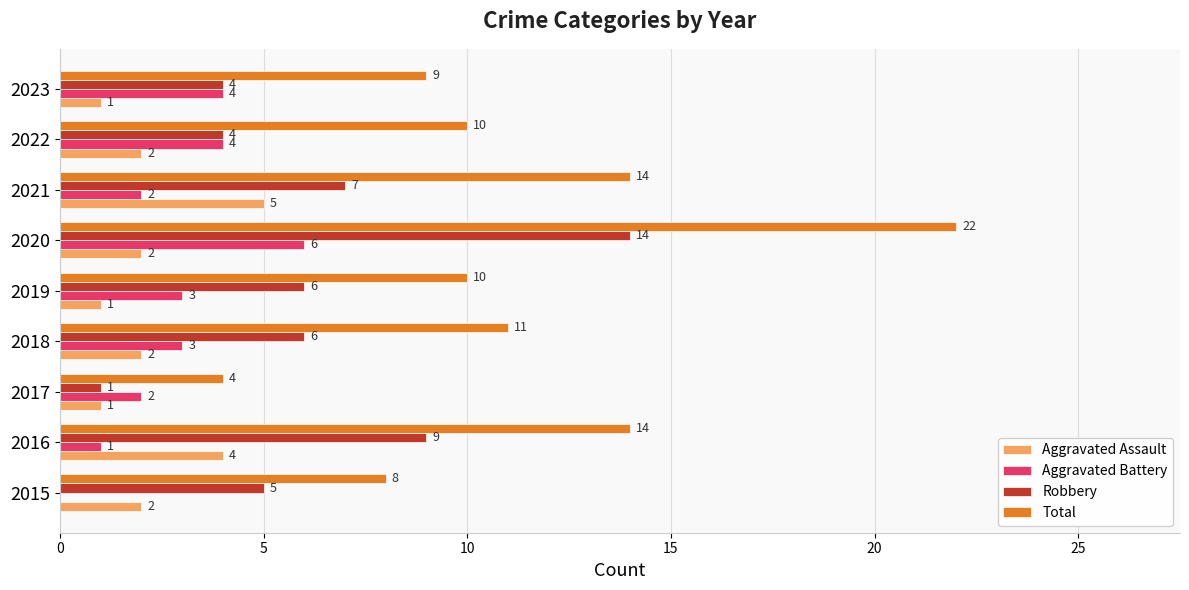

At which category is the sum across all series the highest?

2020